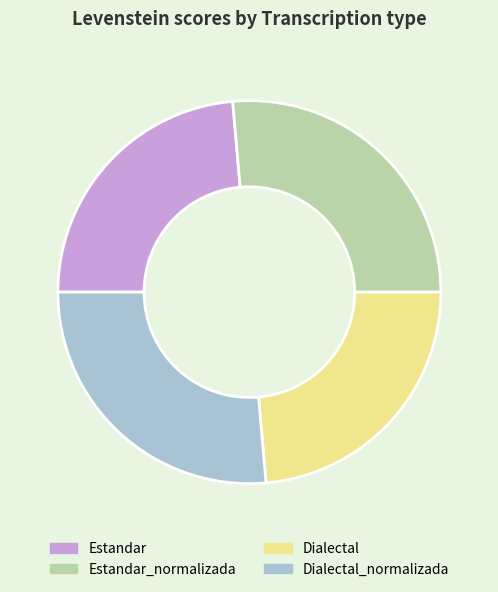

Do Estandar_normalizada and Dialectal_normalizada together represent more than half of the pie?

Yes